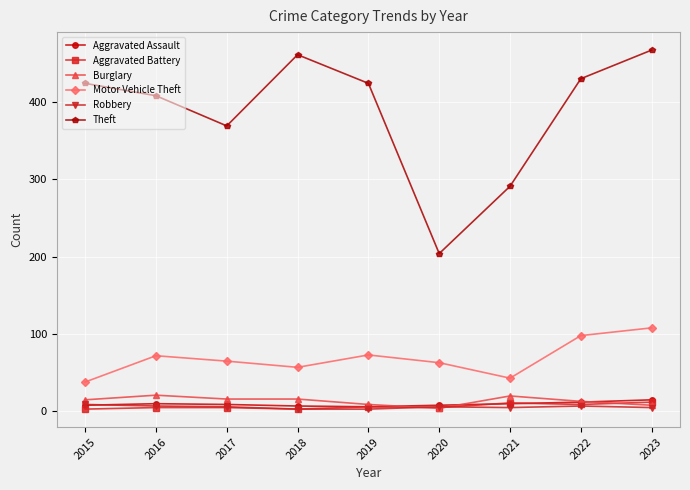

Which series changed the most between 2021 and 2022?

Theft